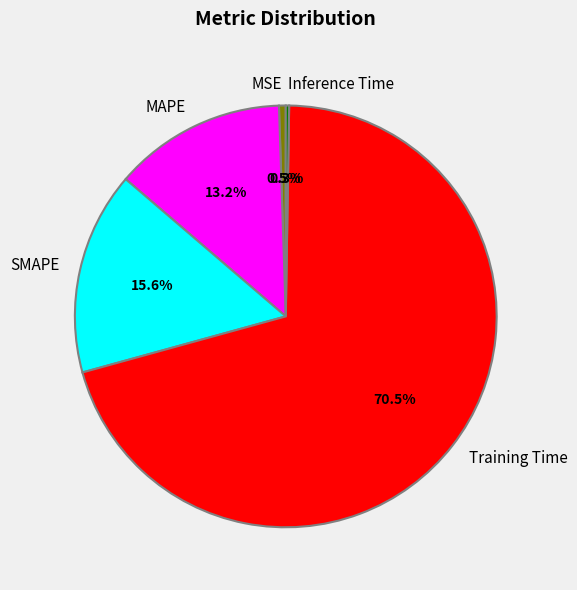

To the nearest percent, what is the average slice percentage?

20%